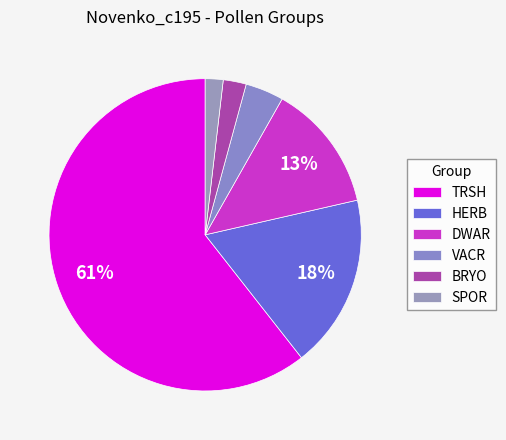

True or false: BRYO accounts for 3% of the total.

True